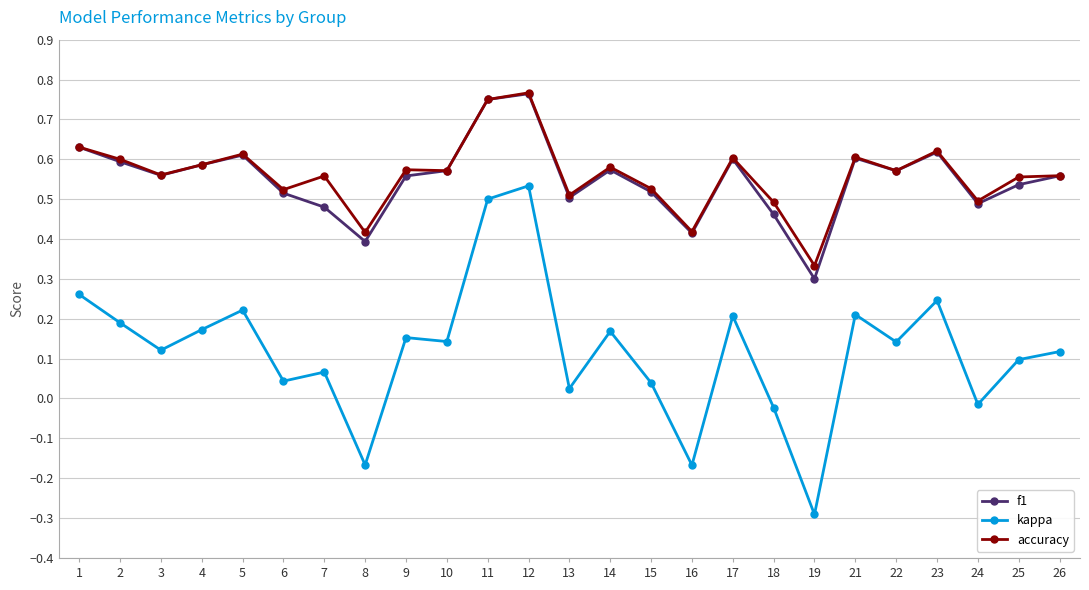

True or false: kappa and f1 cross at least once.

False